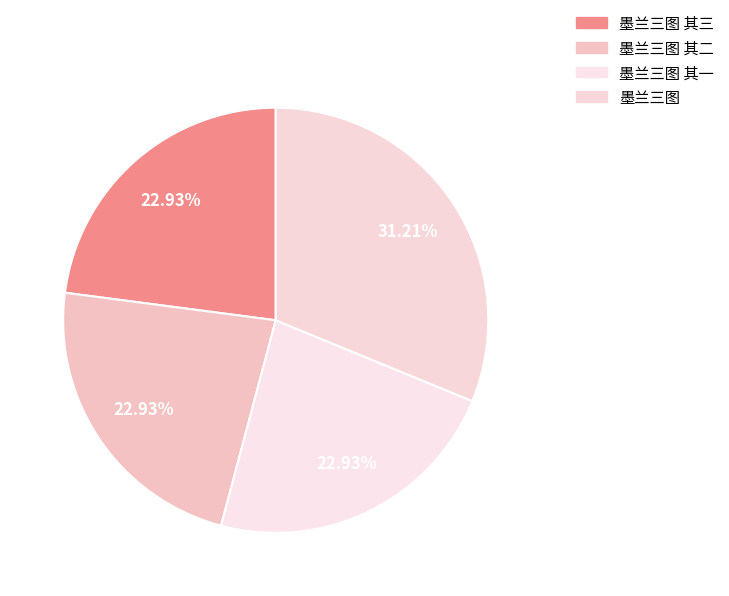

What is the largest slice in the pie chart?

墨兰三图